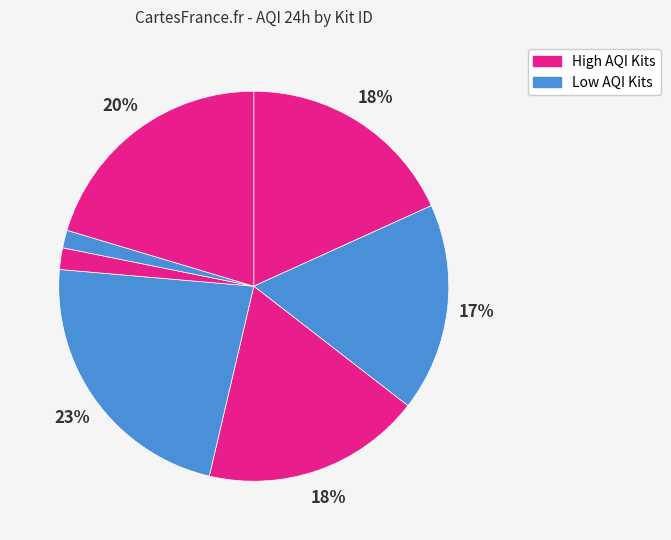

How many segments does this pie chart have?

7